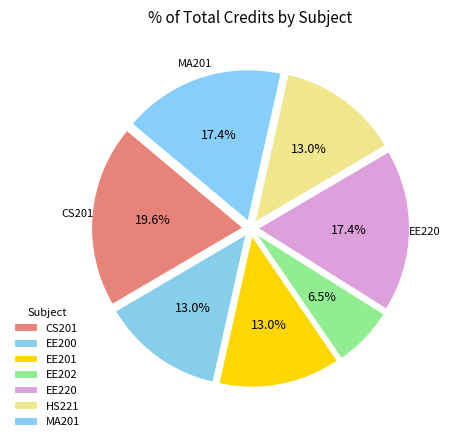

What is the largest slice in the pie chart?

CS201